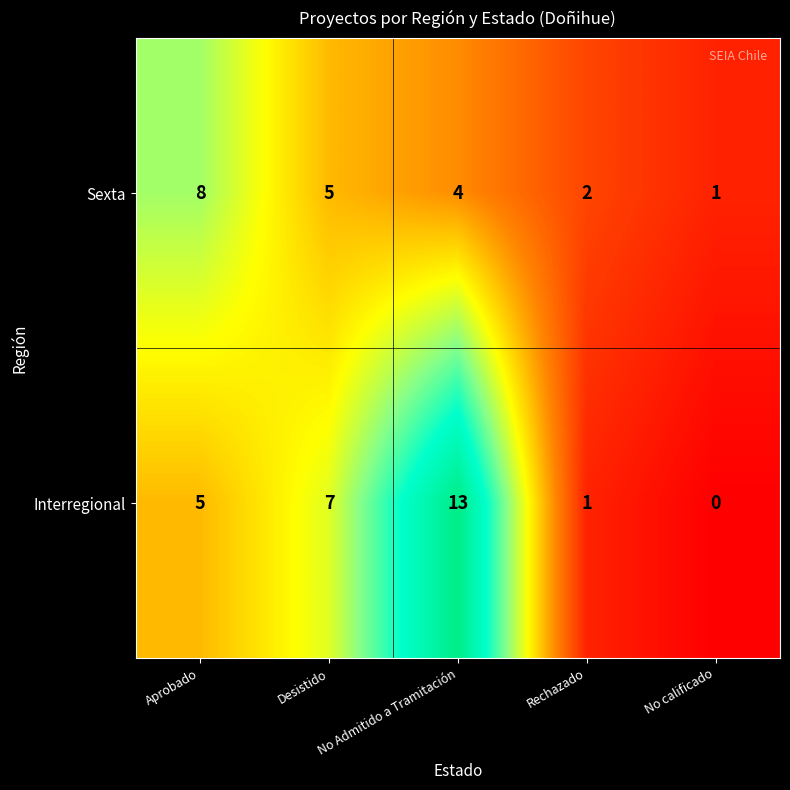

What is the maximum value shown in the chart?

13